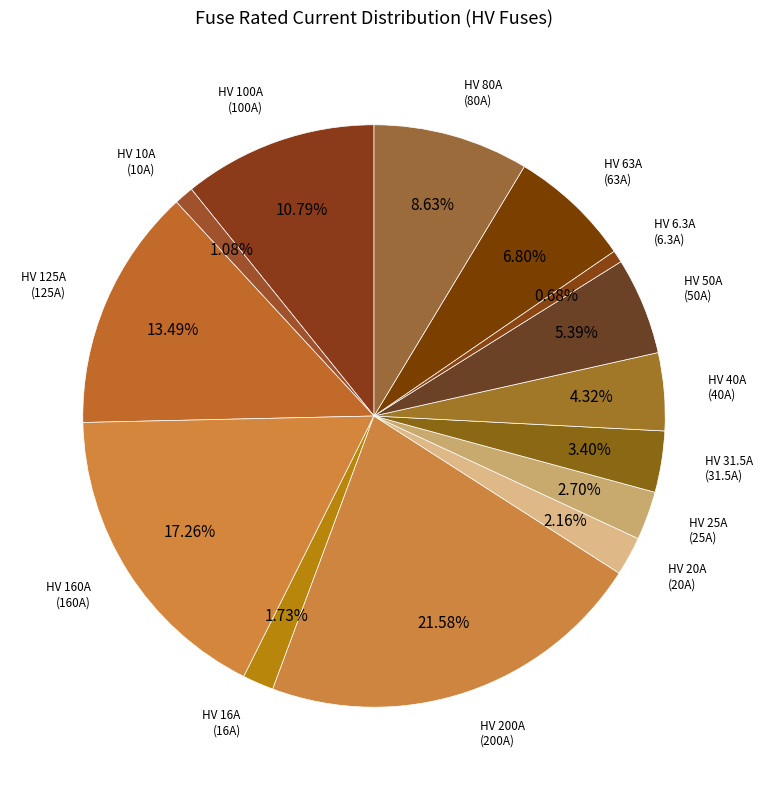

Count the number of slices in the pie.

14